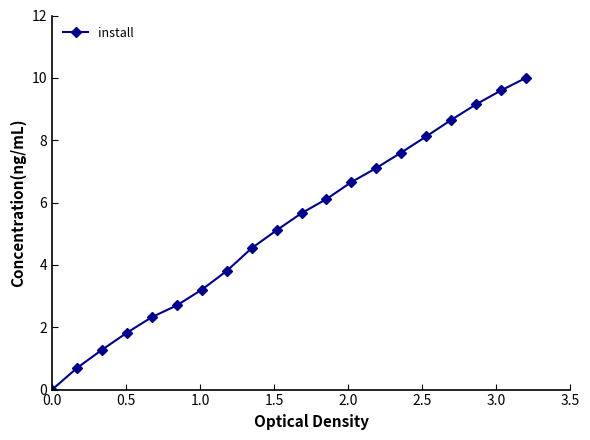

How many lines are shown in the chart?

1